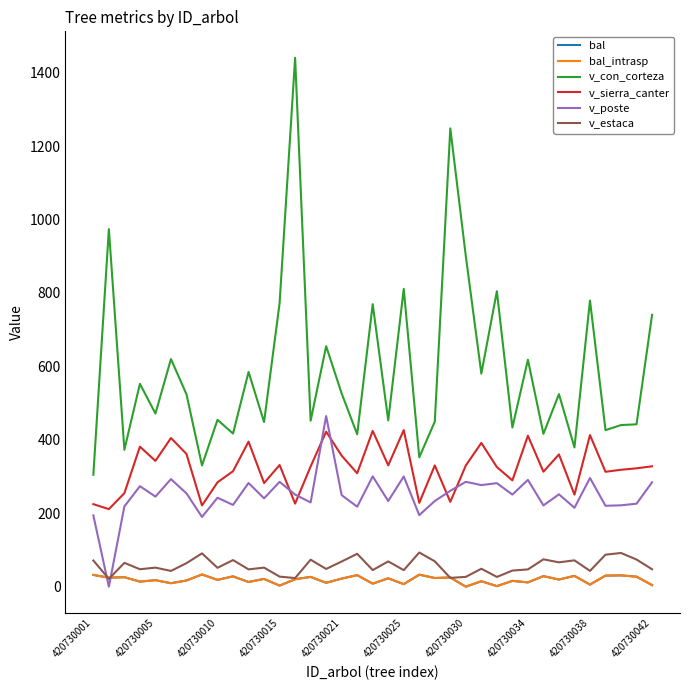

True or false: v_con_corteza and v_poste intersect in this chart.

False